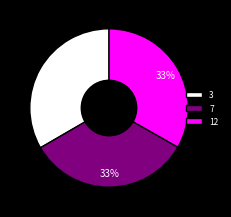

To the nearest percent, what is the average slice percentage?

33%